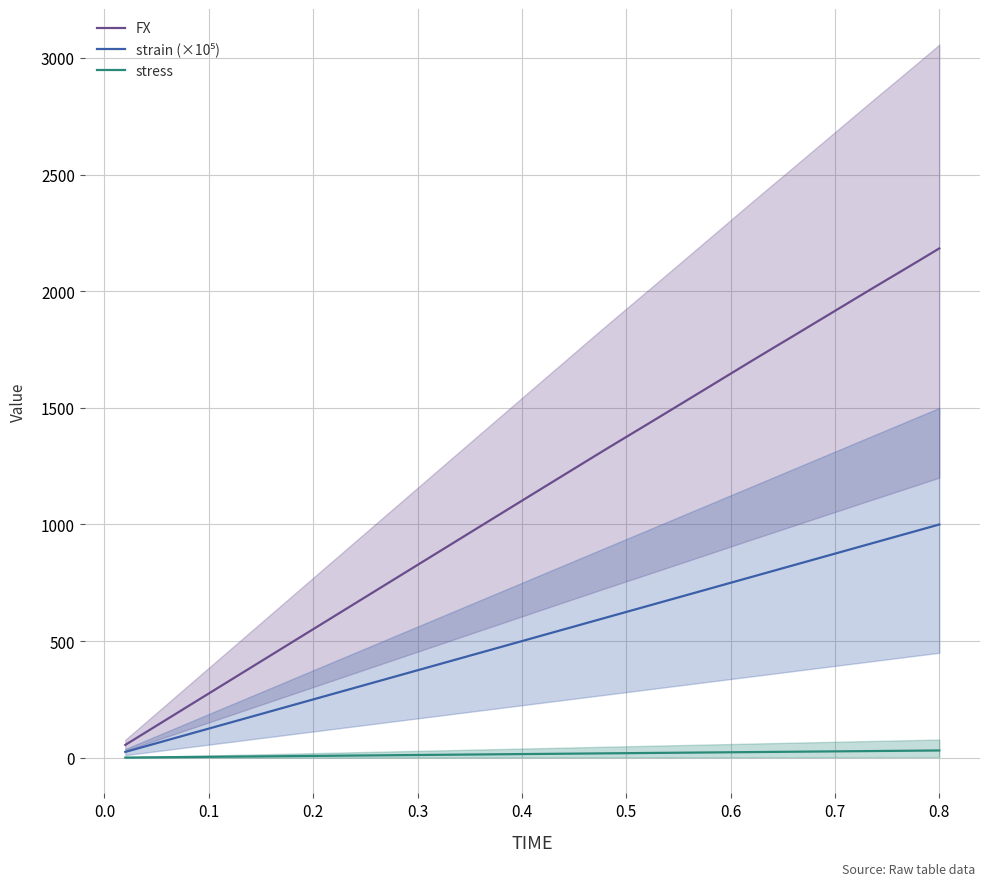

Which series has the largest total across all categories?

FX